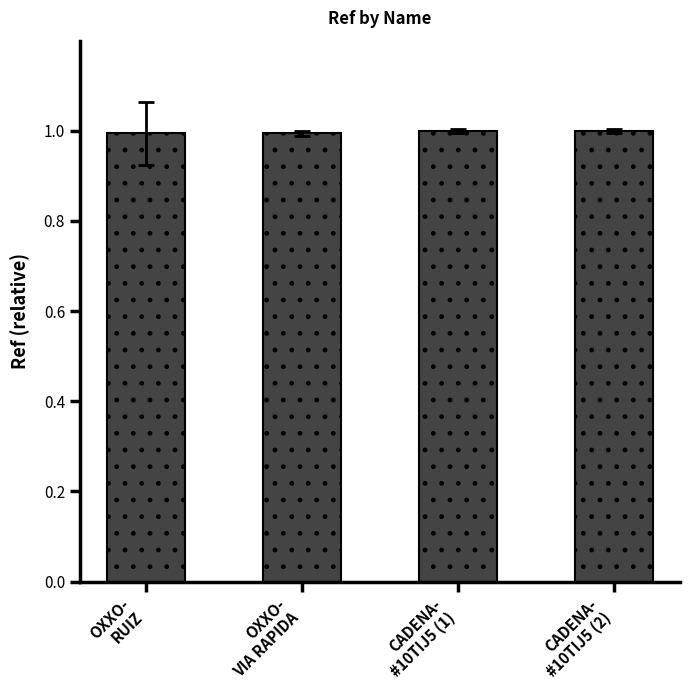

Is it true that the value at CADENA-
#10TIJ5 (1) is 1.6?

False